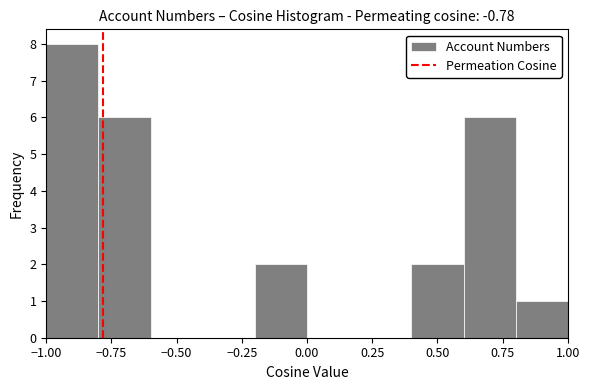

How tall is the bar that spans 0.6 to 0.8 on the x-axis? The values are not printed on the chart, so give them approximately, as read against the axis.

6